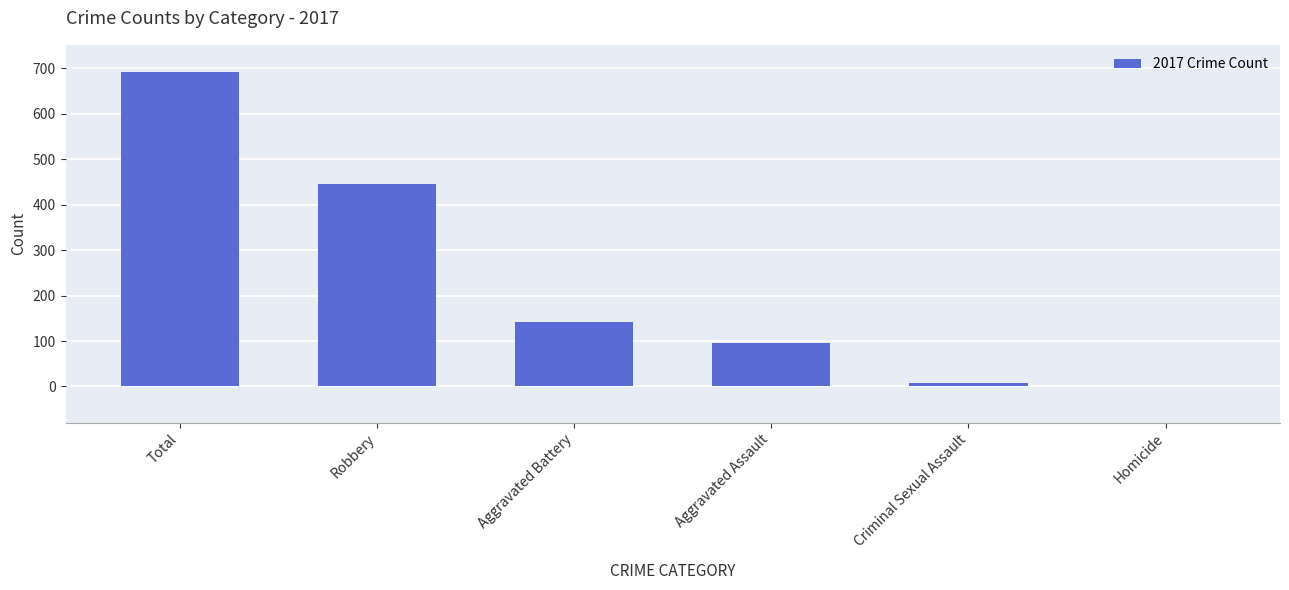

What is the change in value from Total to Robbery?

-246